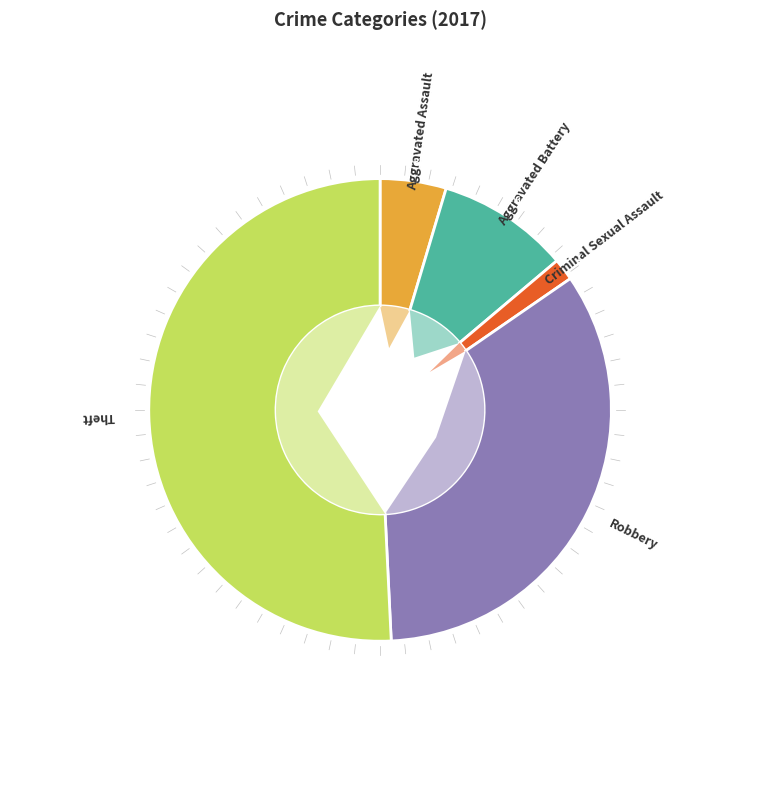

Count the number of slices in the pie.

5